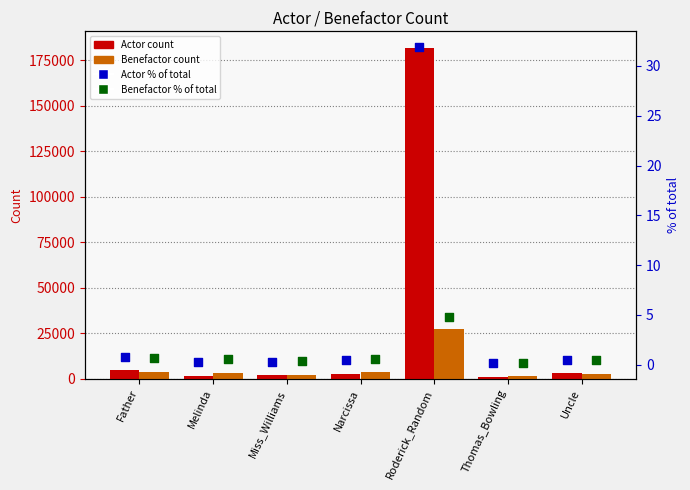

What is the total value across all series at Melinda?

4605.8